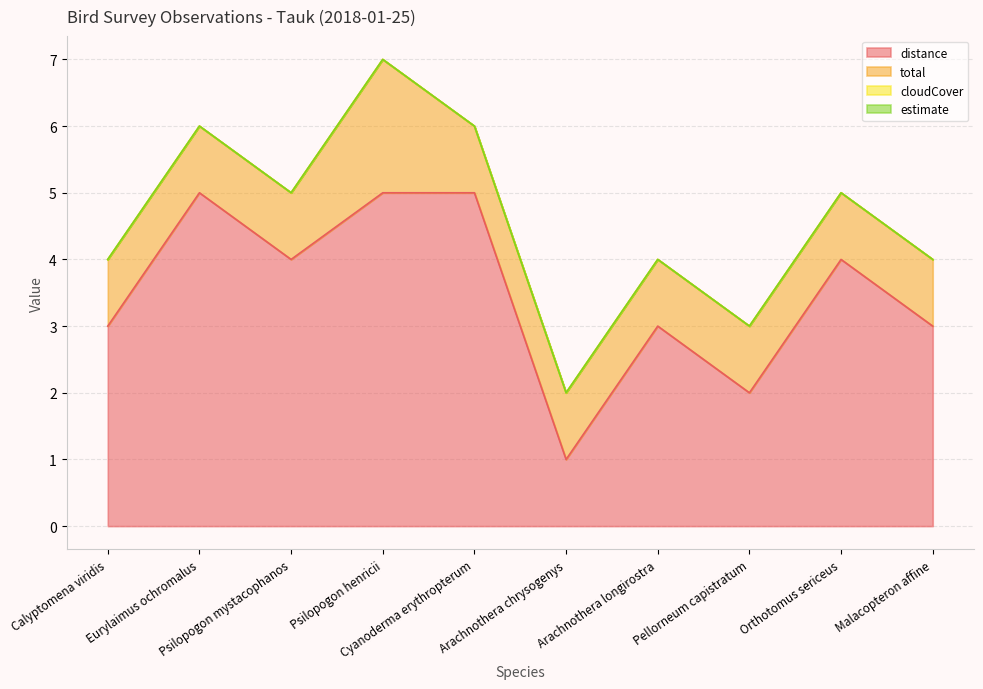

The value of distance at Psilopogon henricii is 8. True or false?

False